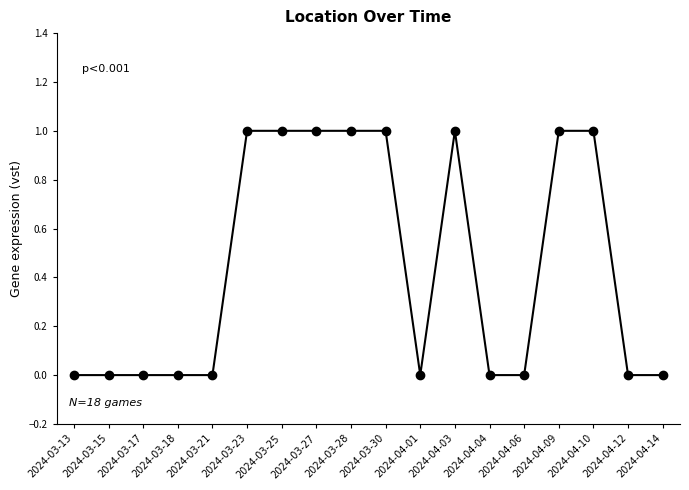

Reading left to right, transcribe all the data shown in this chart.

2024-03-13=0	2024-03-15=0	2024-03-17=0	2024-03-18=0	2024-03-21=0	2024-03-23=1	2024-03-25=1	2024-03-27=1	2024-03-28=1	2024-03-30=1	2024-04-01=0	2024-04-03=1	2024-04-04=0	2024-04-06=0	2024-04-09=1	2024-04-10=1	2024-04-12=0	2024-04-14=0